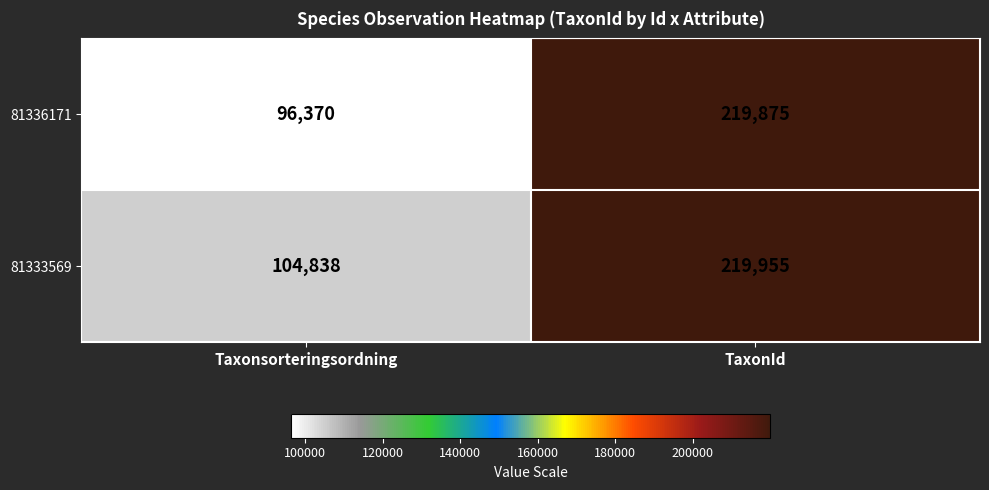

How many data points does each series have?

2